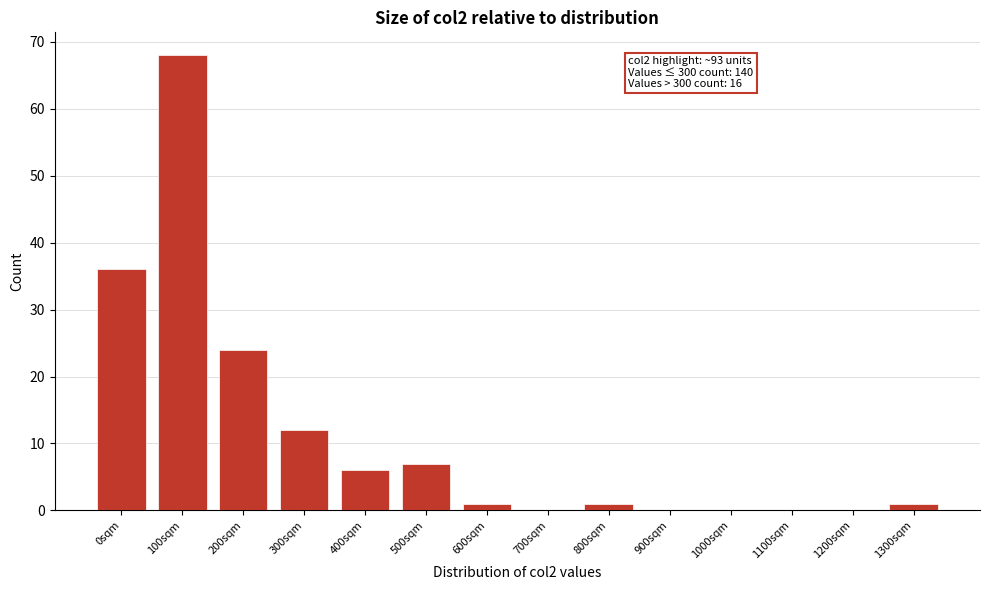

Reading left to right, transcribe all the data shown in this chart.

0sqm=36	100sqm=68	200sqm=24	300sqm=12	400sqm=6	500sqm=7	600sqm=1	700sqm=0	800sqm=1	900sqm=0	1000sqm=0	1100sqm=0	1200sqm=0	1300sqm=1